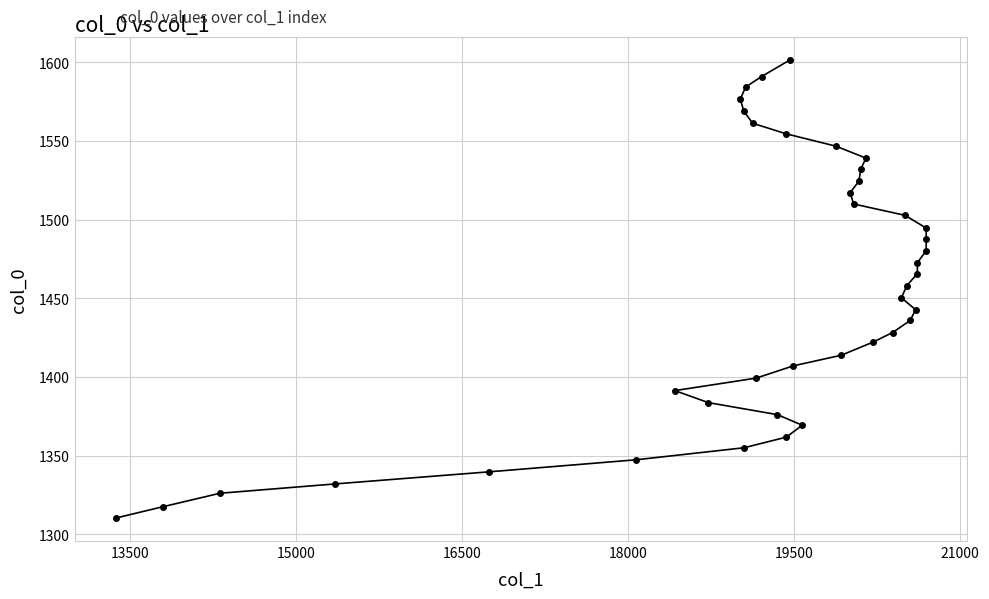

How many data points does each series have?

40